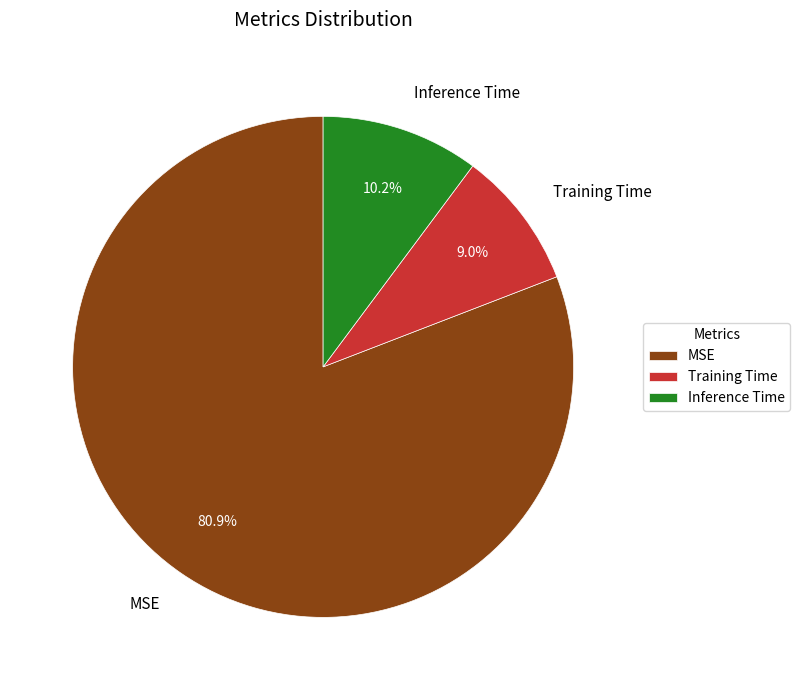

Is the sum of MSE and Inference Time greater than half?

Yes